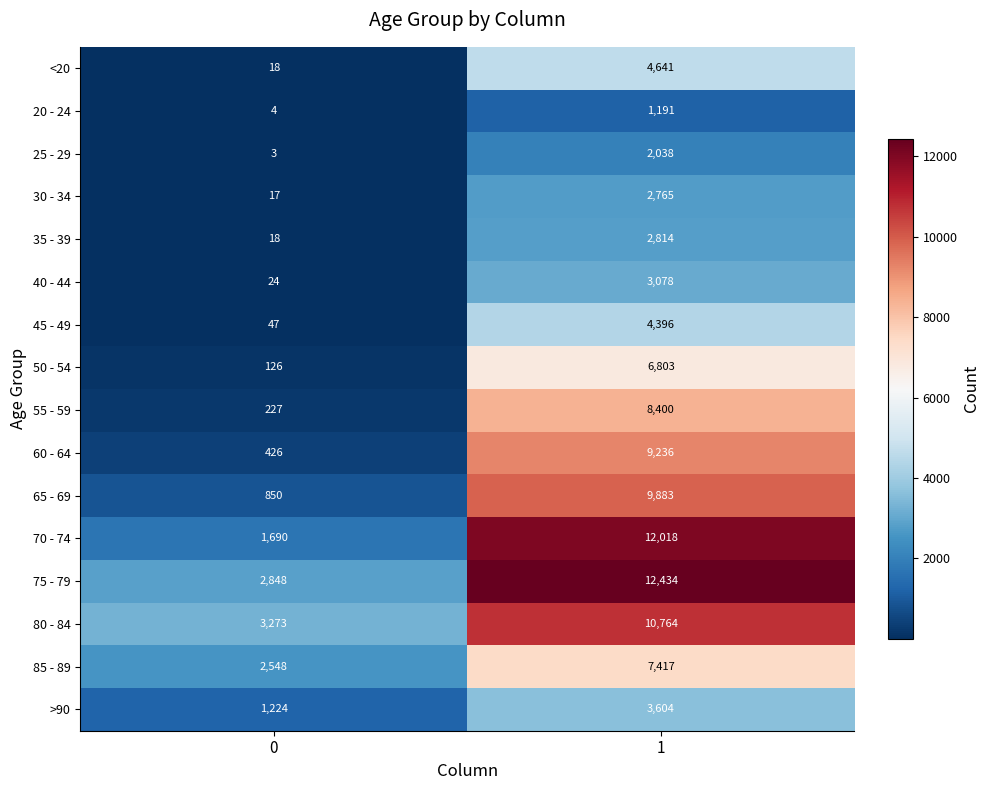

What is the maximum value shown in the chart?

12434